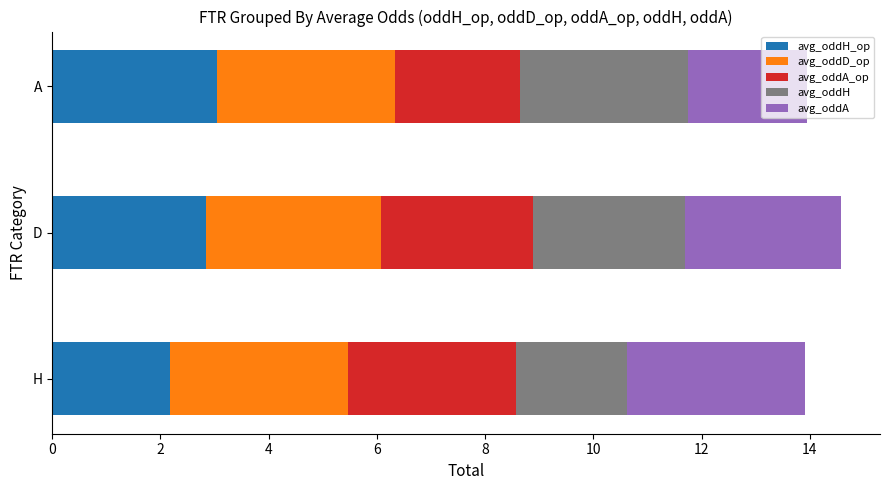

What is the total value across all series at H?

13.9